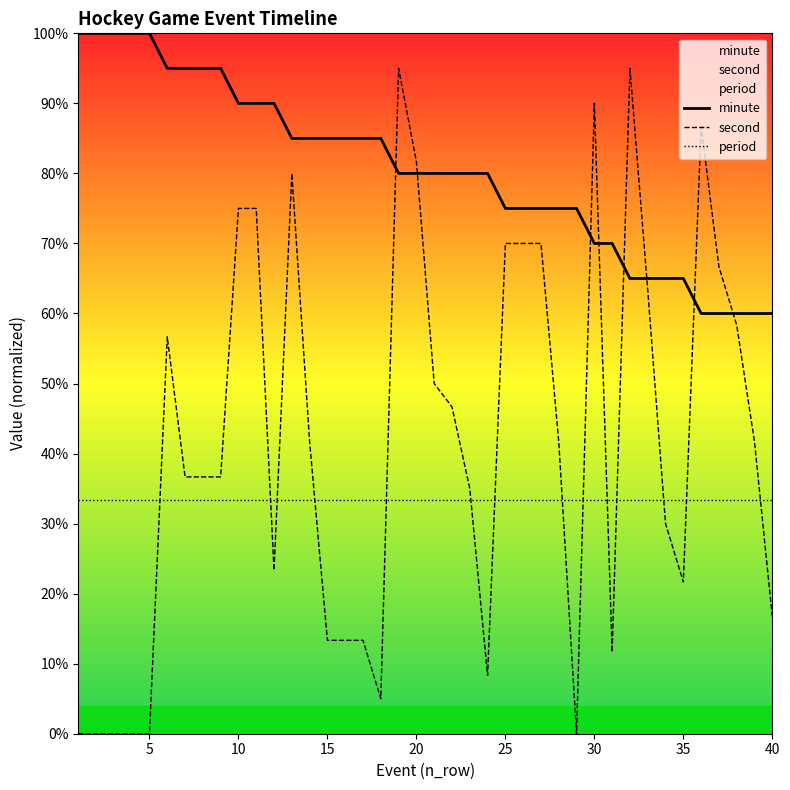

Rank the series at 15 from lowest to highest value.

second, period, minute